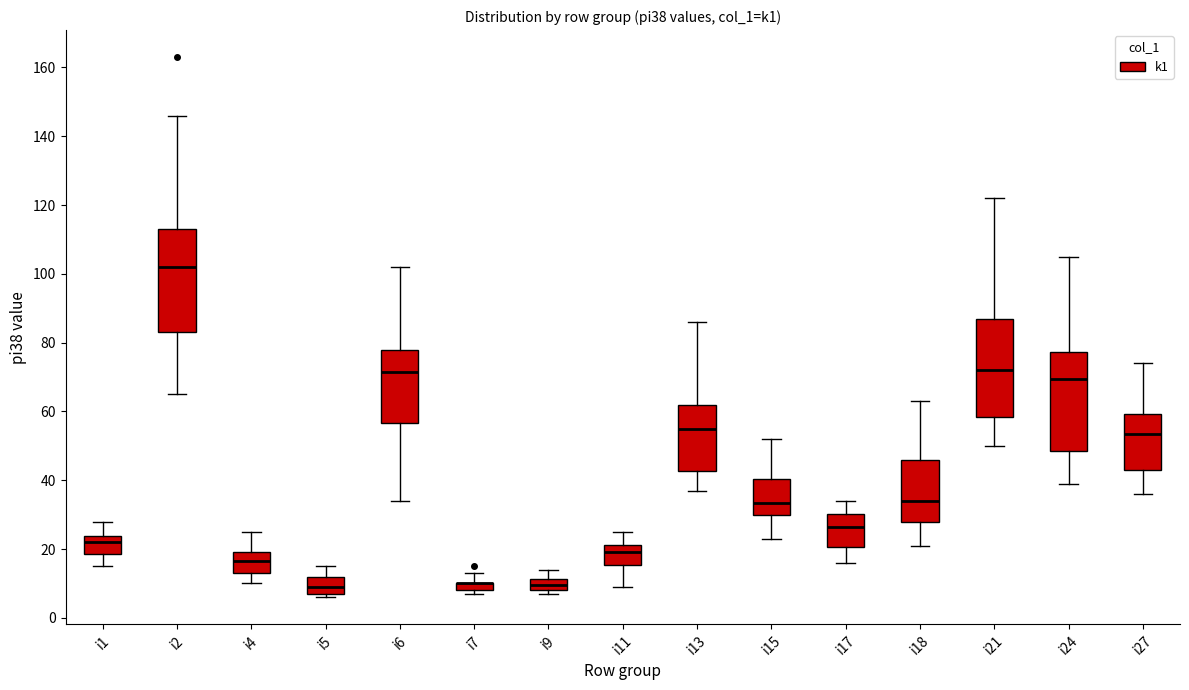

Where does the lower whisker of the box for i15 end on the y-axis? The values are not printed on the chart, so give them approximately, as read against the axis.

24